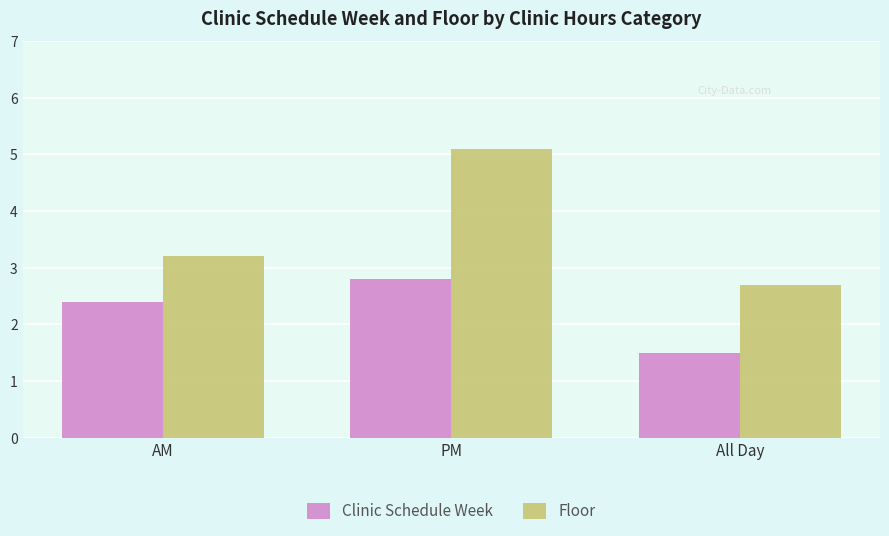

What are all the series names shown in the legend?

Clinic Schedule Week, Floor